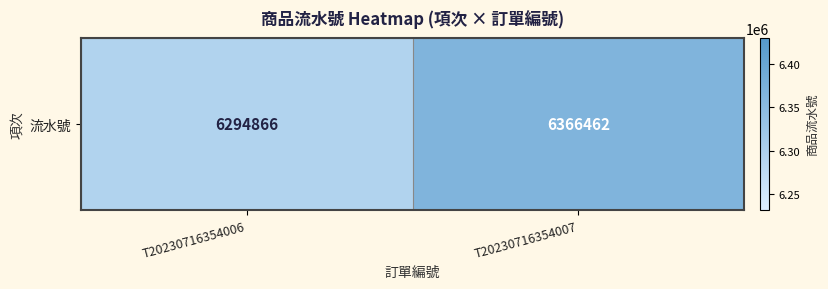

Between T20230716354007 and T20230716354006, which is larger?

T20230716354007